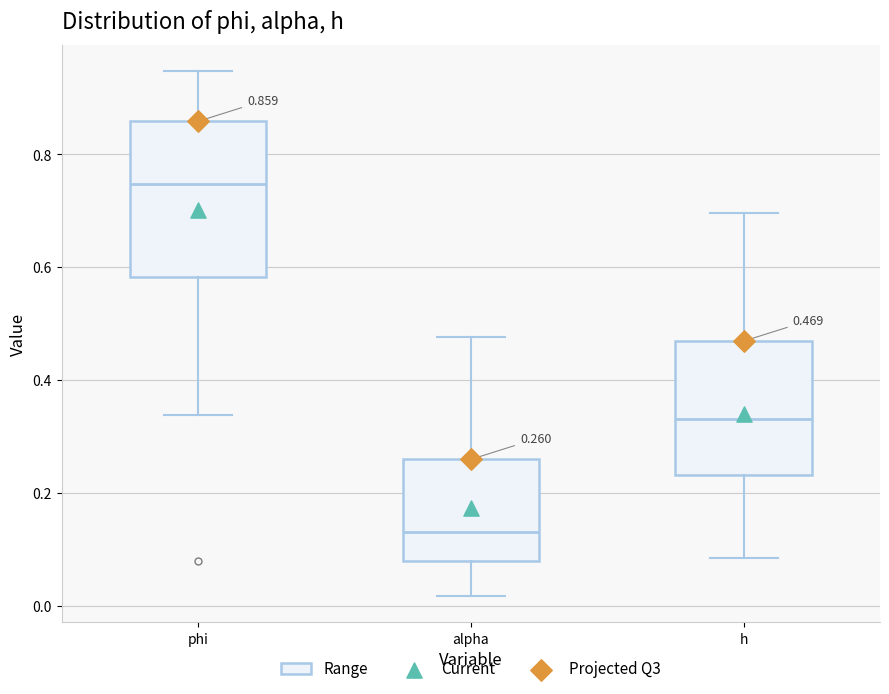

Comparing the boxes themselves (not the whiskers), which one is the tallest?

phi